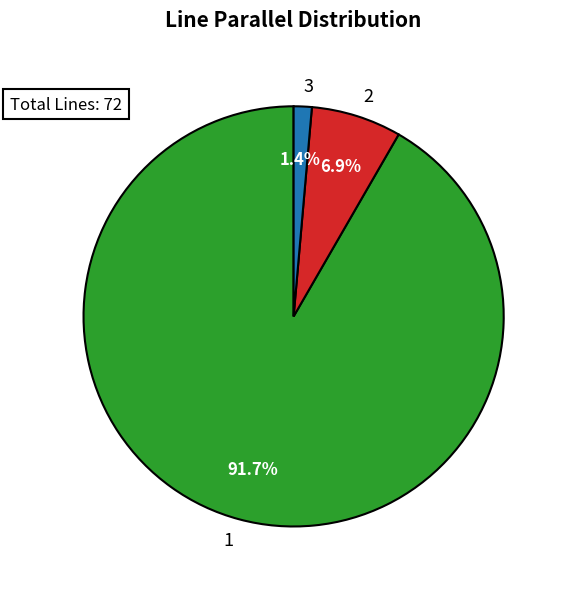

To the nearest percent, what is the combined percentage of 2 and 1?

99%